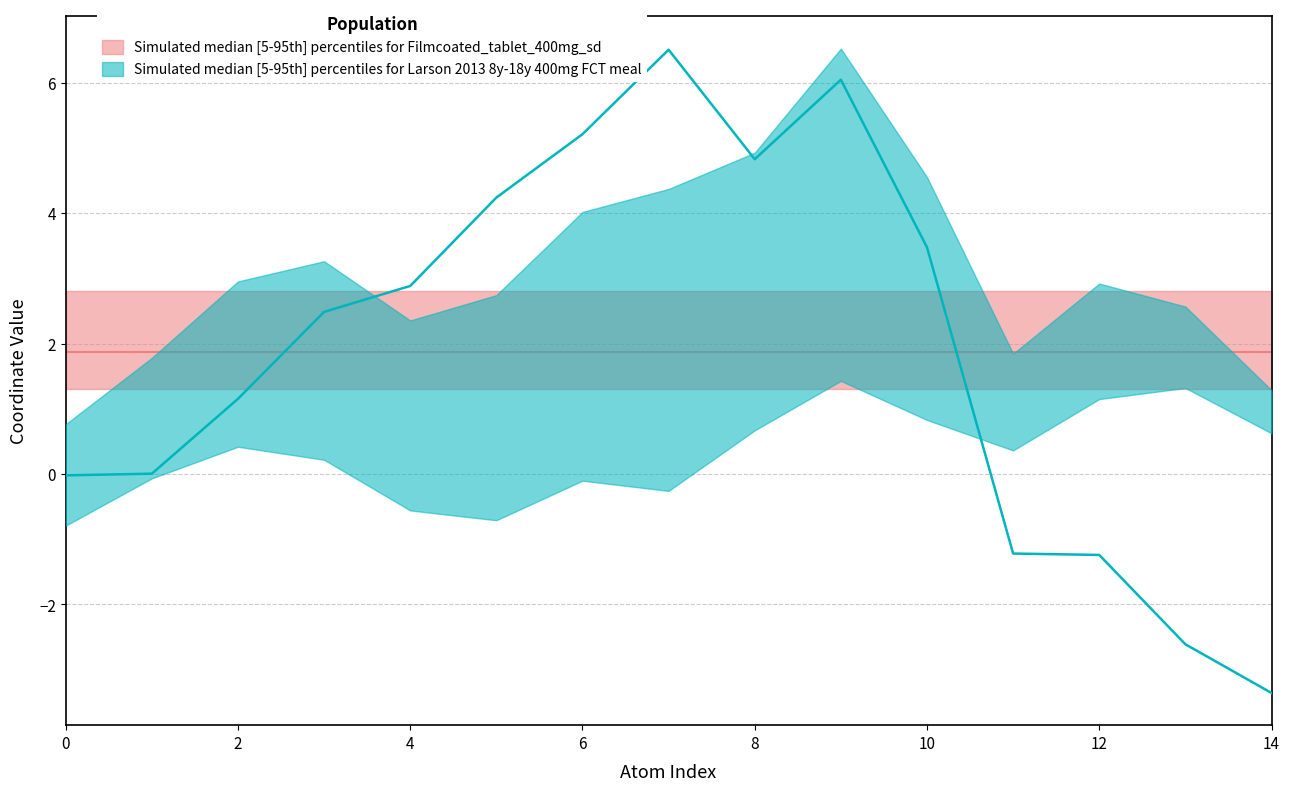

Is it true that col_2 equals 1.1 at 12?

True